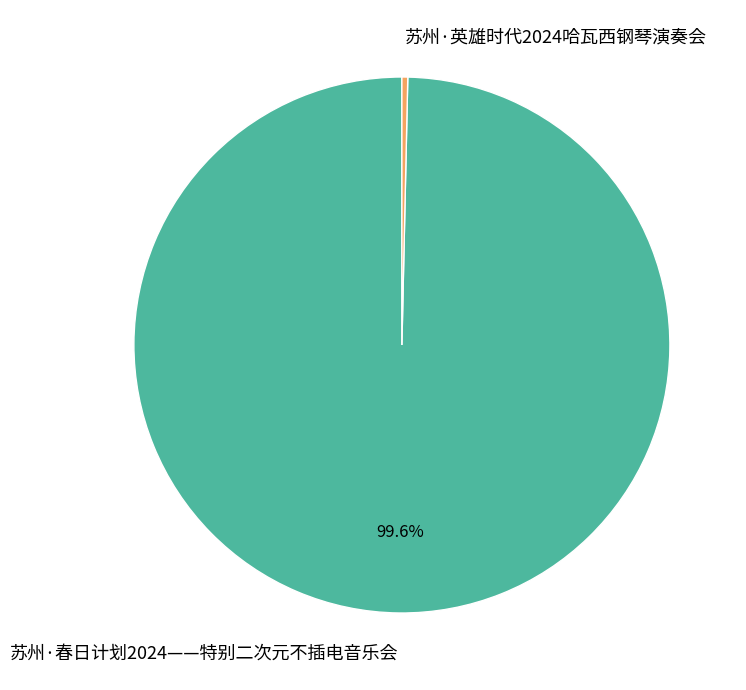

Is it true that 苏州·英雄时代2024哈瓦西钢琴演奏会 is 0% of the pie?

True